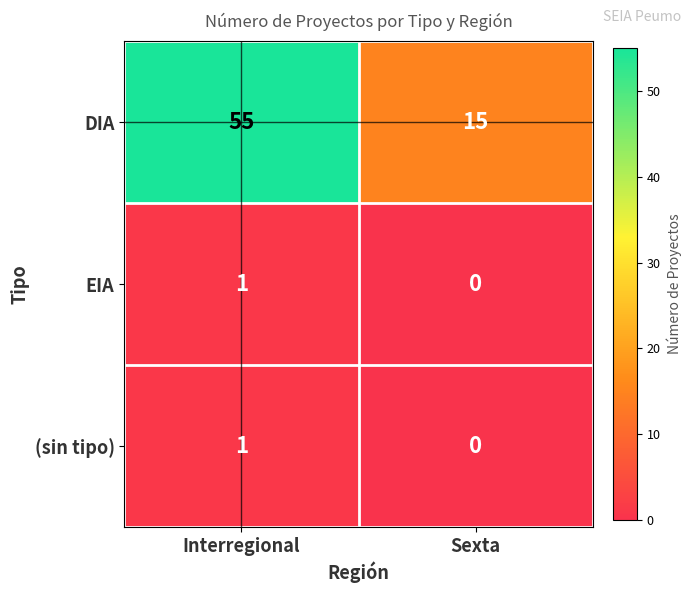

At which label is EIA closest to 0?

Sexta